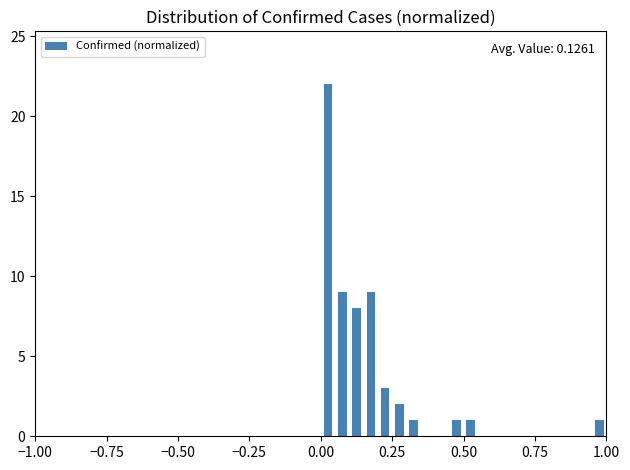

Read against the x-axis, roughly where is the centre of the tallest bar?

0.05